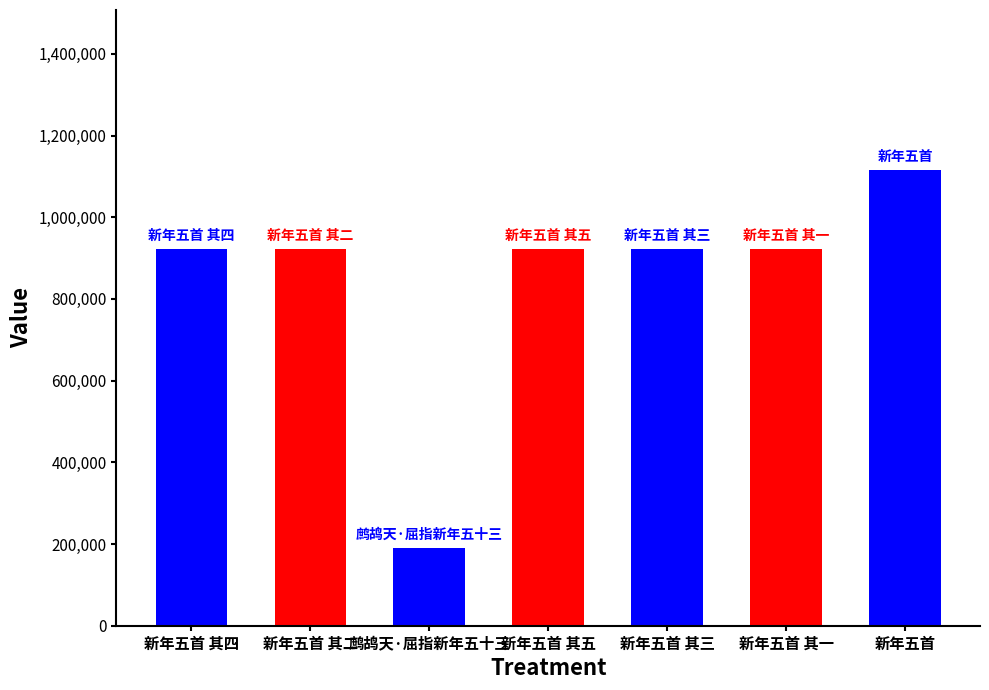

What is the ratio of the value at 新年五首 其五 to the value at 新年五首?

0.8